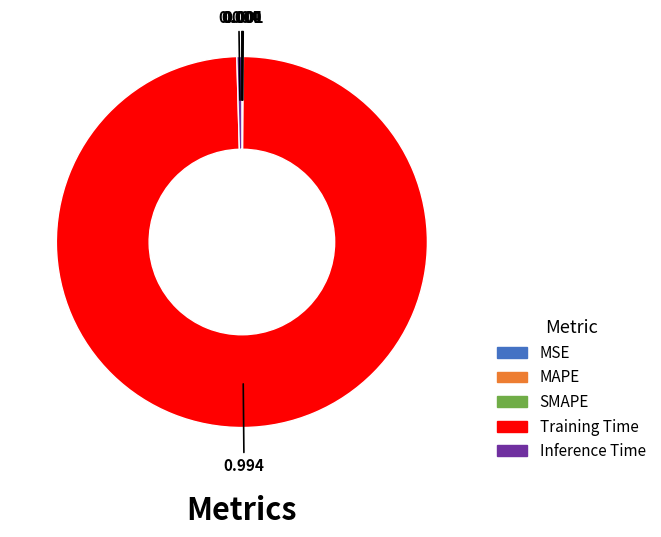

What is the largest slice in the pie chart?

Training Time